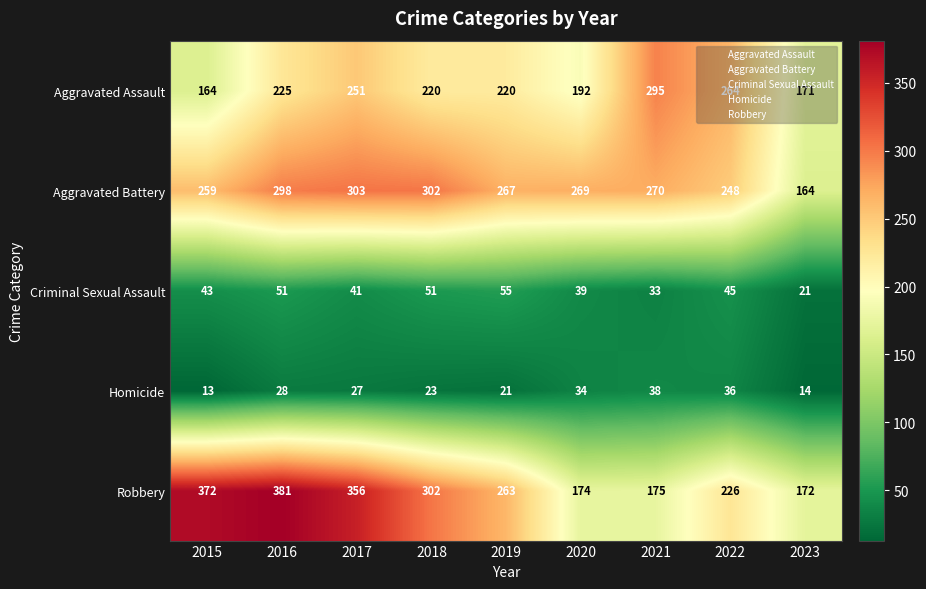

Which label corresponds to the largest value in the chart?

2016